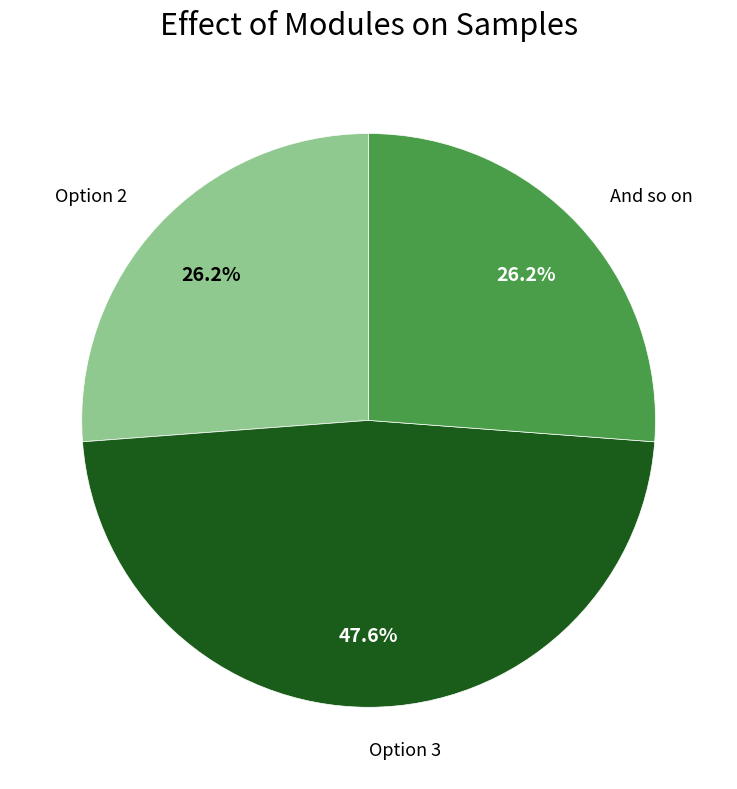

Count the number of slices in the pie.

3